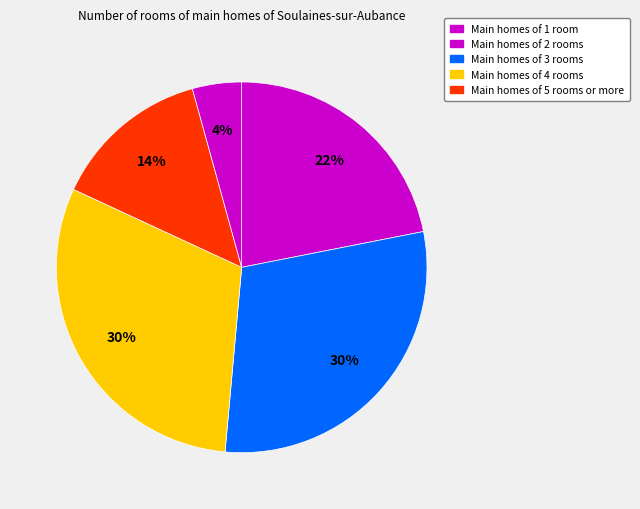

How many segments does this pie chart have?

5